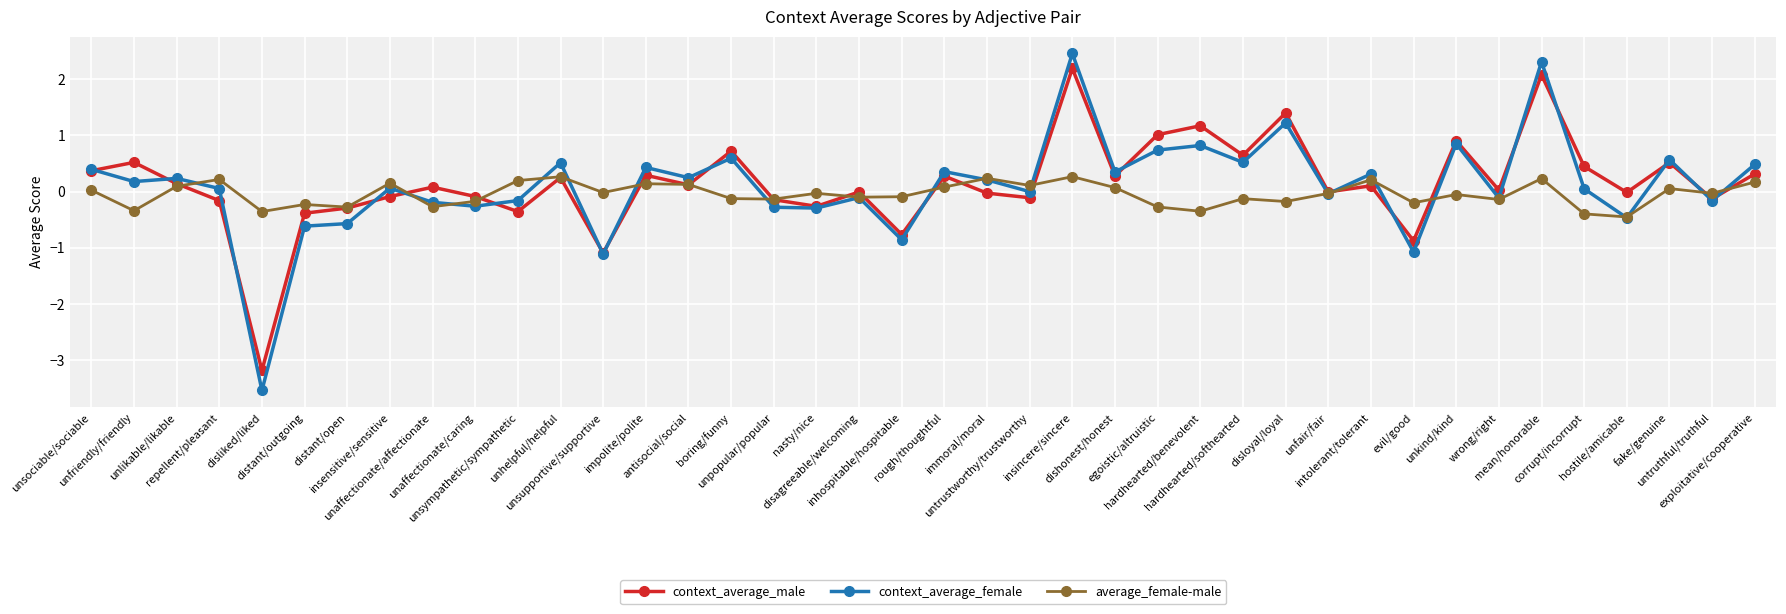

Count the number of data series in this chart.

3